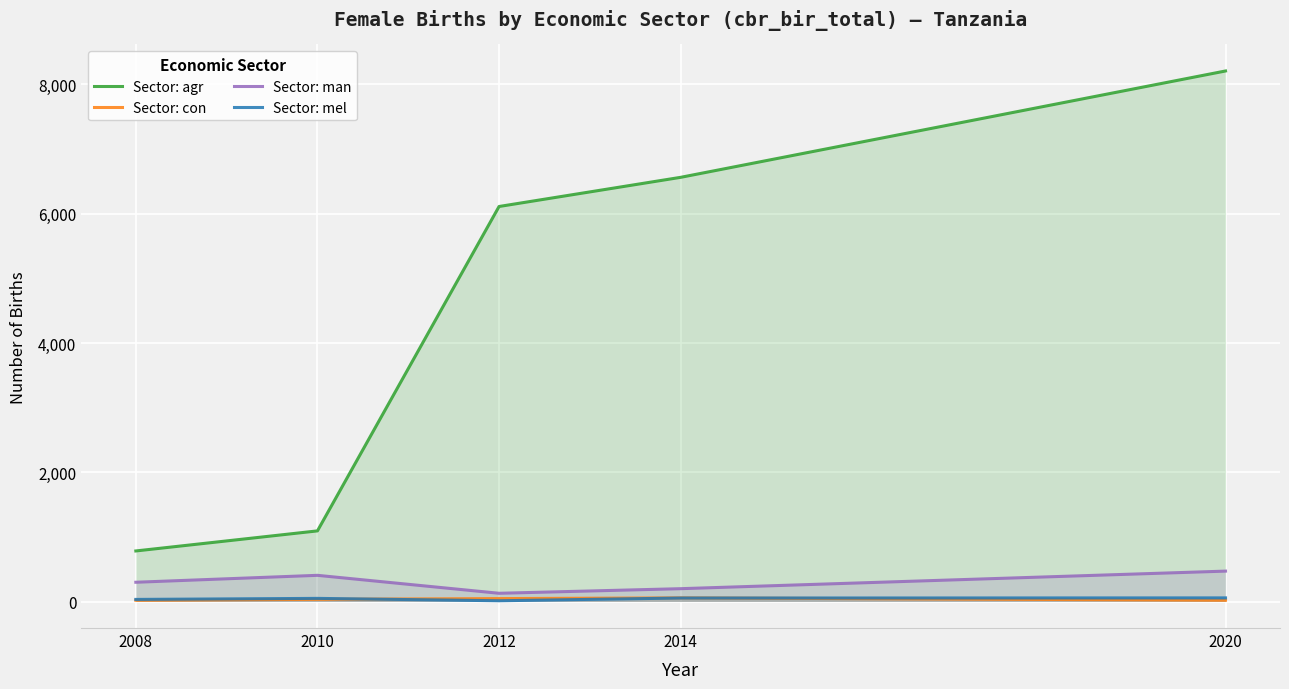

How many interior local peaks does the Sector: con series have?

1